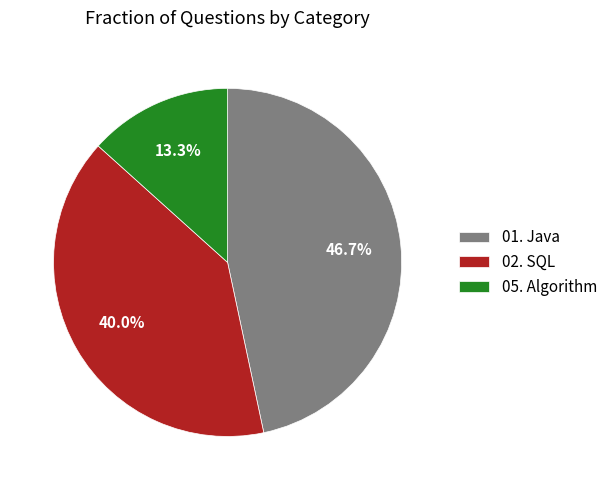

To the nearest percent, what percentage of the pie is 05. Algorithm?

13%